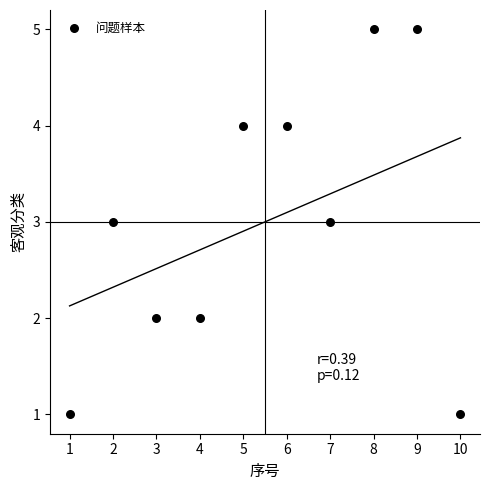

What is the average X value?

6